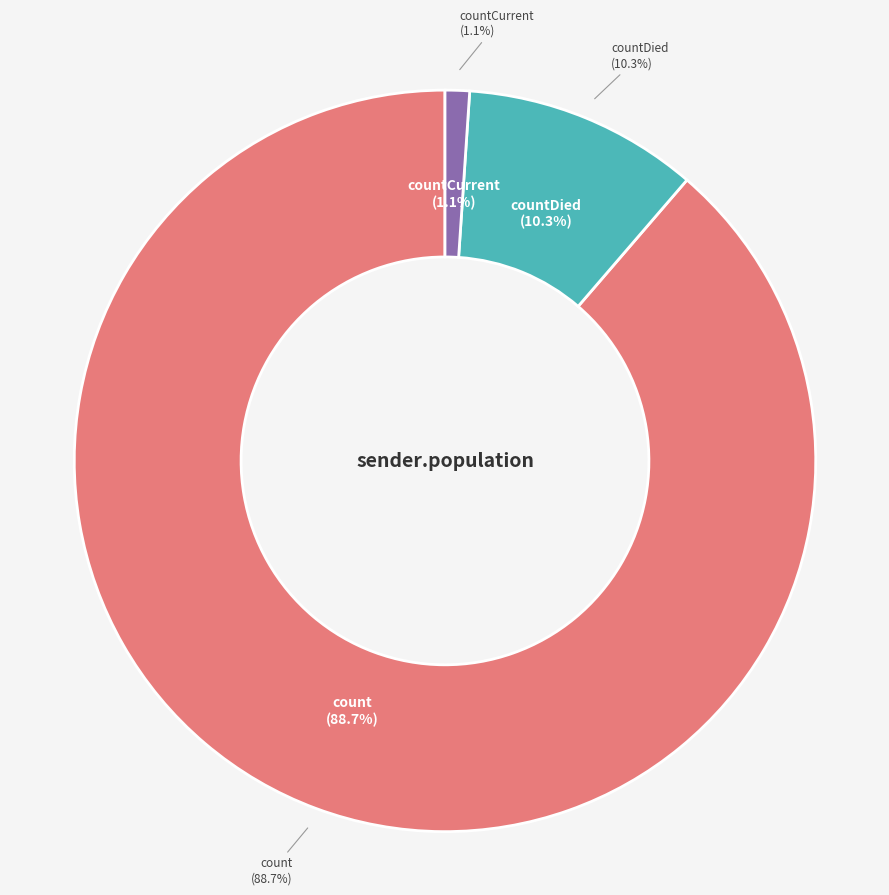

How many slices are in this pie chart?

3